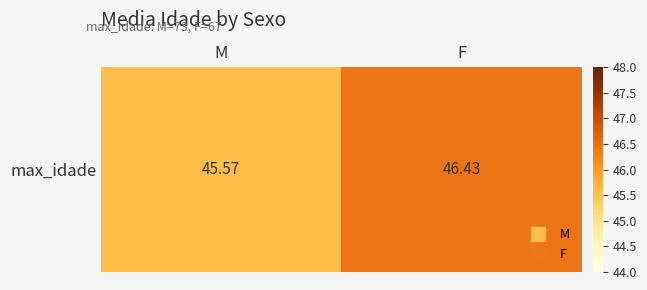

Rank the categories by value from highest to lowest.

F, M